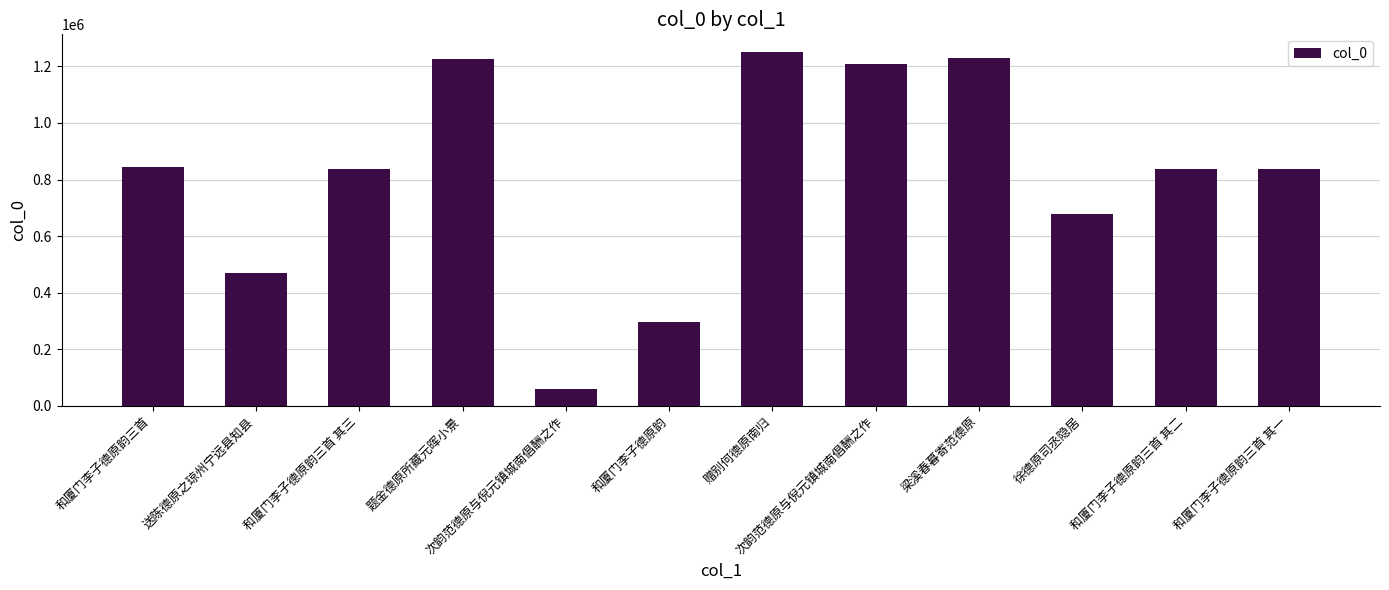

How many bars are there in total?

12